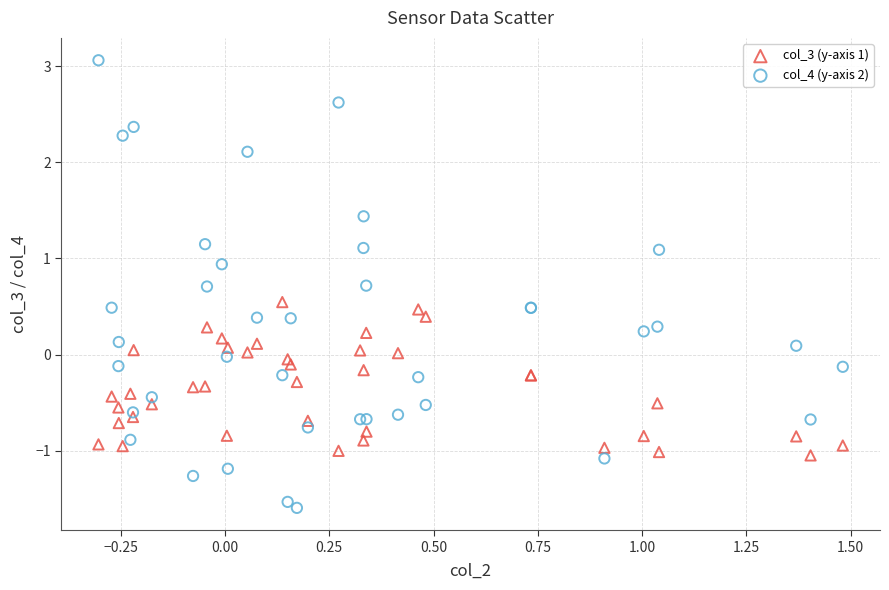

What is the X range (max minus min) for the scatter plot?

1.8